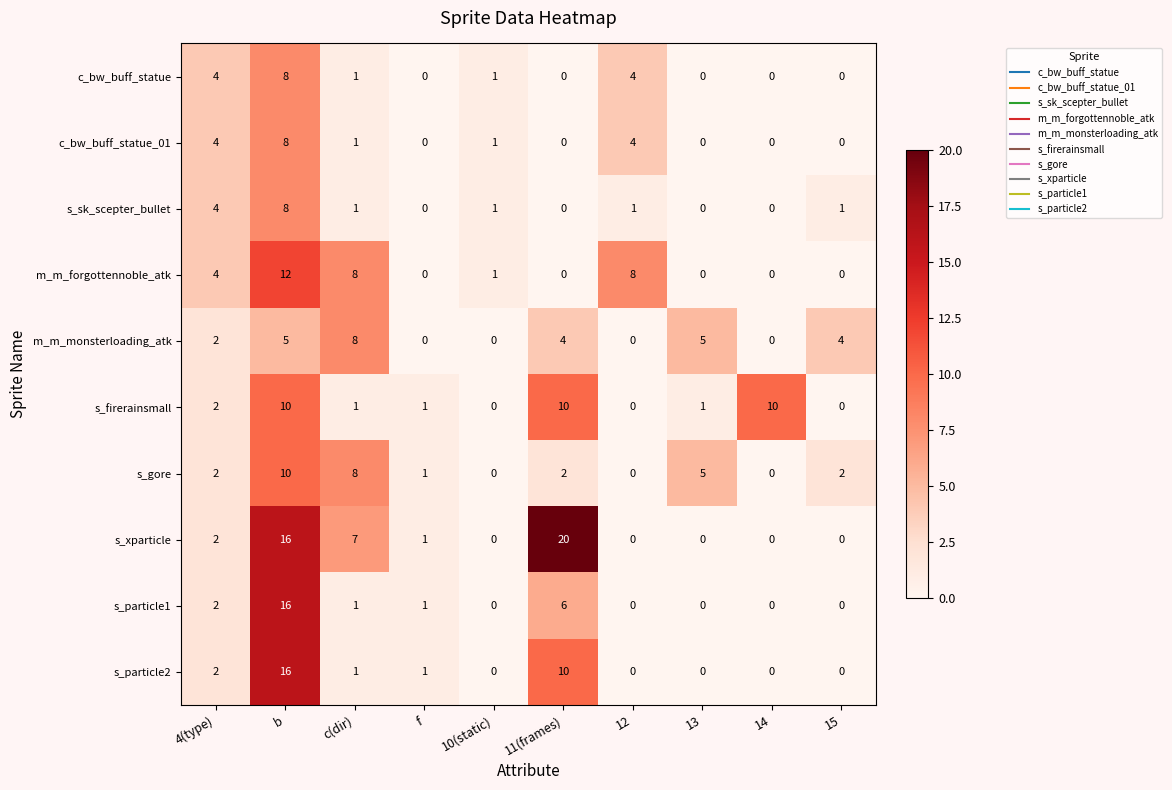

What is the average value of the s_gore series?

3